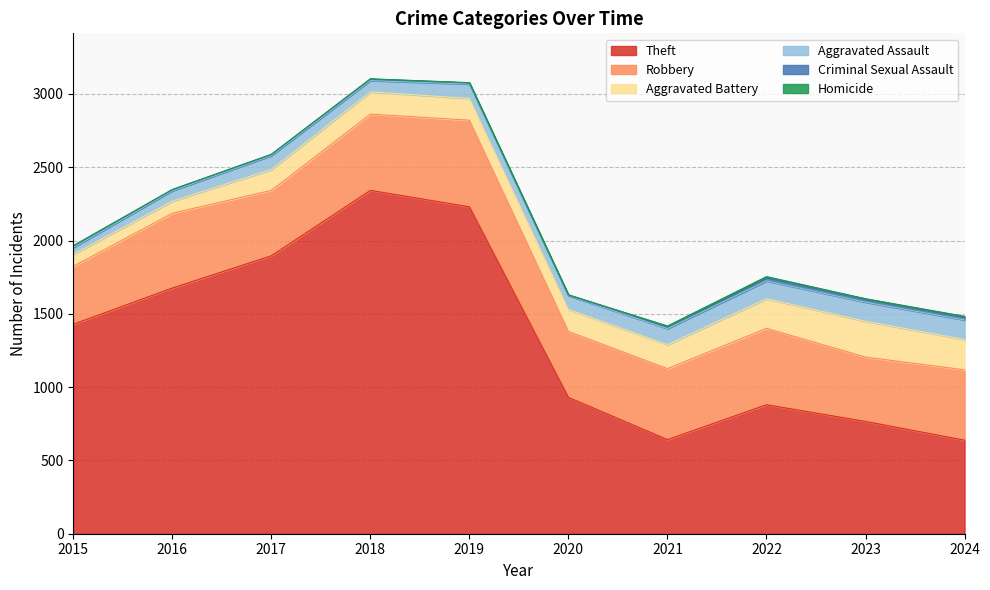

What is the total value across all series at 2024?

1483